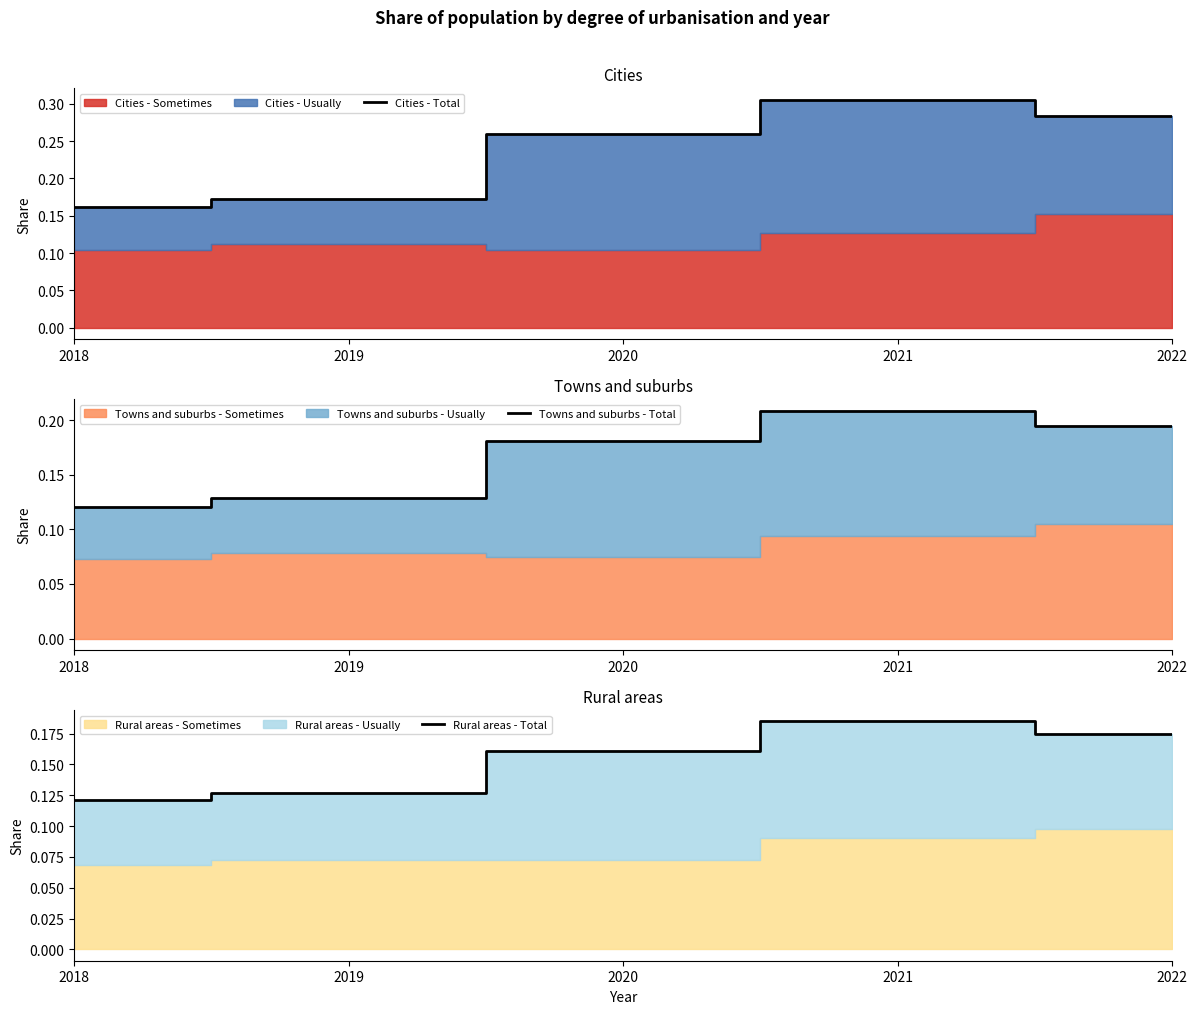

At how many categories does at least one series exceed 0?

5